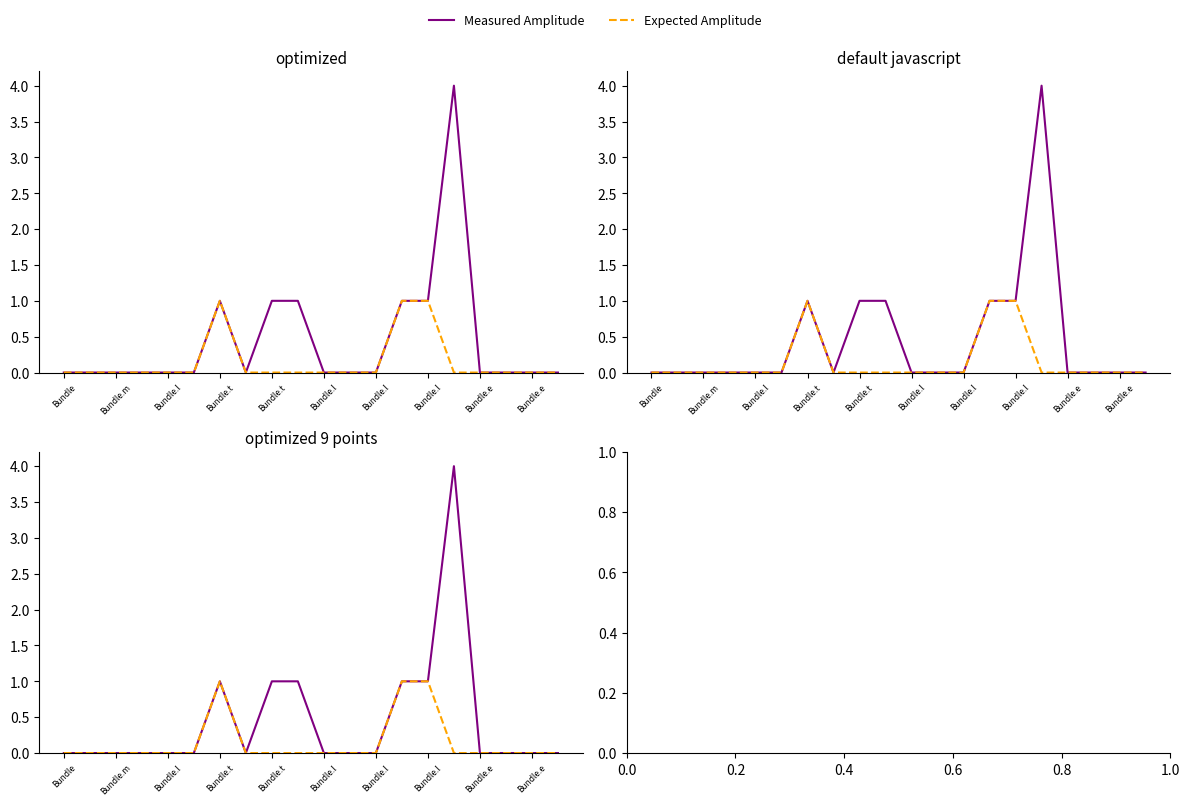

Does the chart have visible grid lines?

No